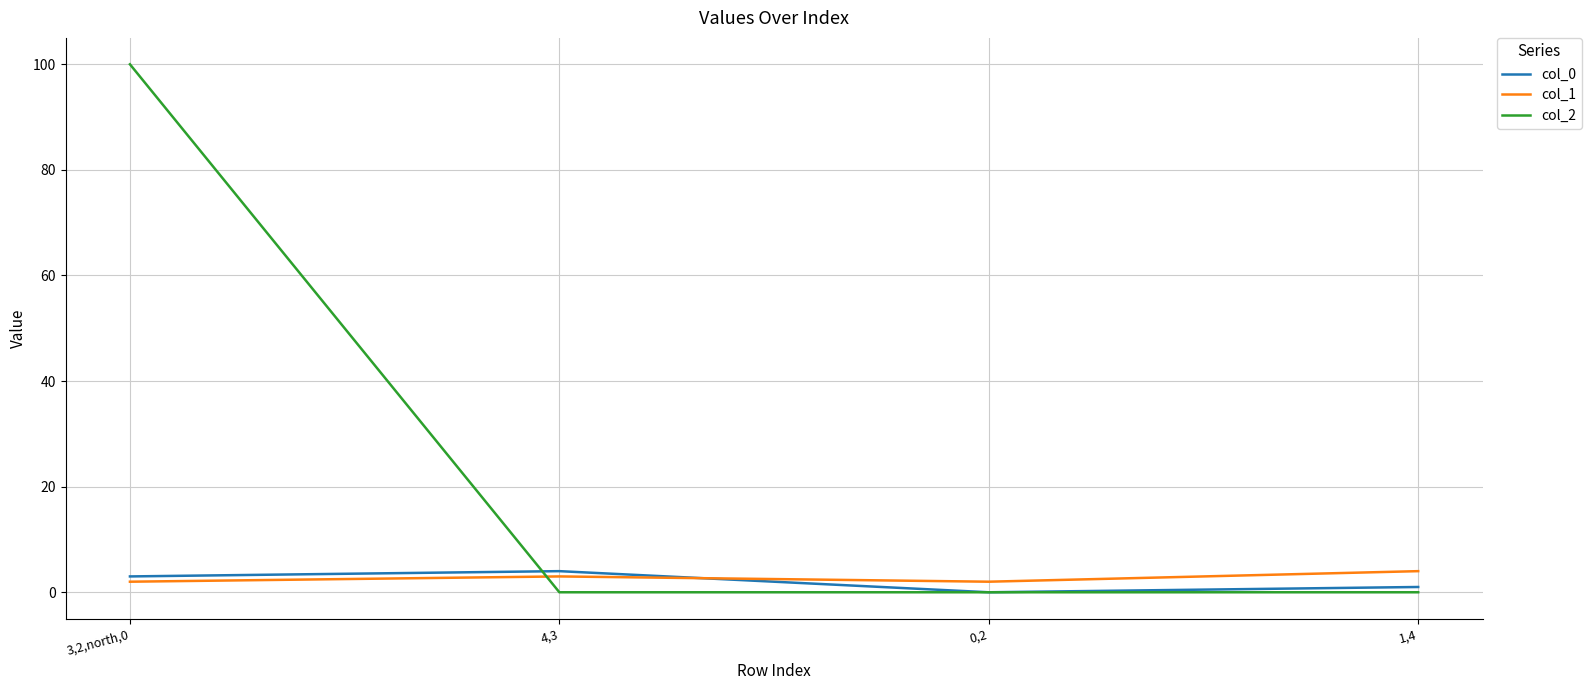

At which category does col_1 reach its first local valley?

0,2